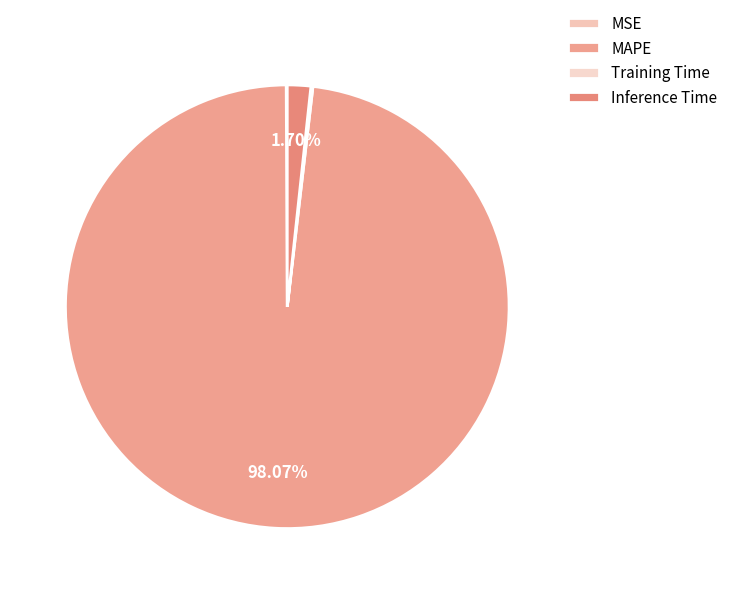

Is it true that MAPE is 98% of the pie?

True